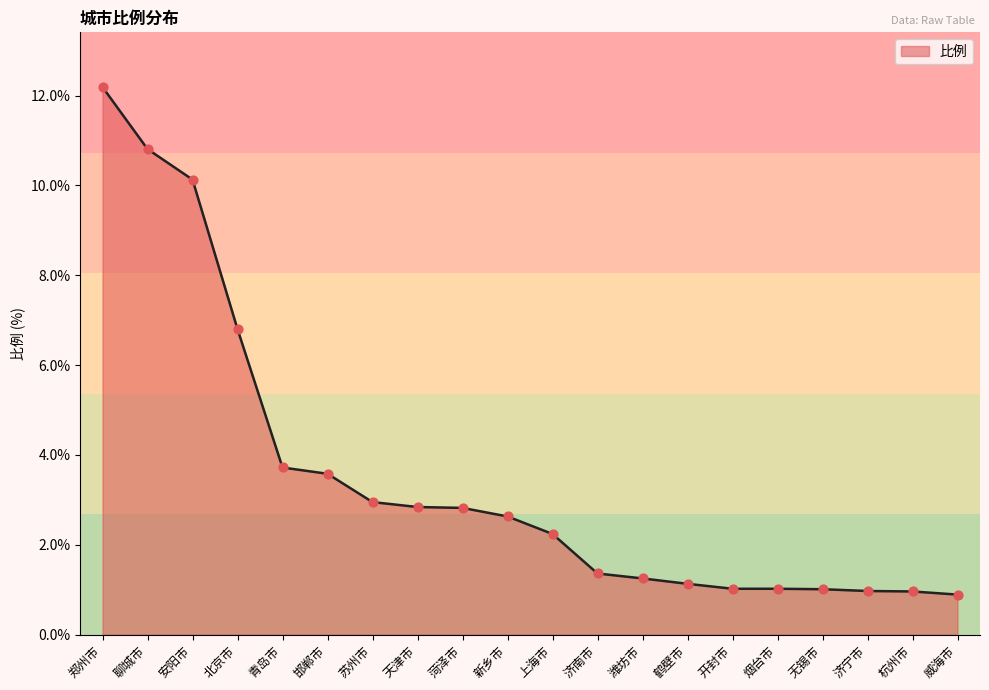

What is the change in value from 新乡市 to 潍坊市?

-1.4